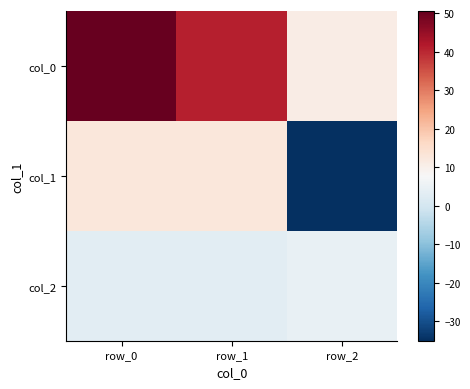

What is the spread (max minus min) of values at row_1?

37.9